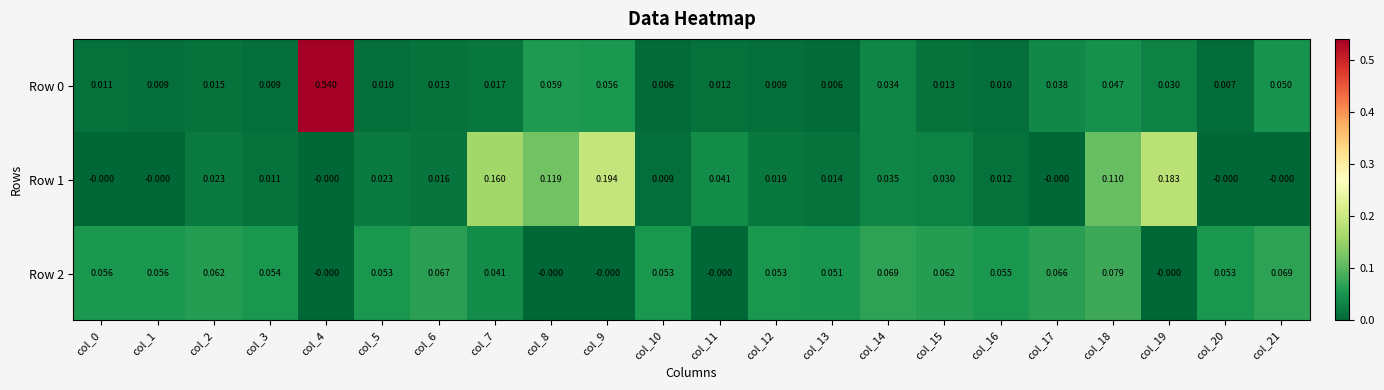

Is the value of Row 2 at col_8 greater than the value of Row 0 at col_15?

No